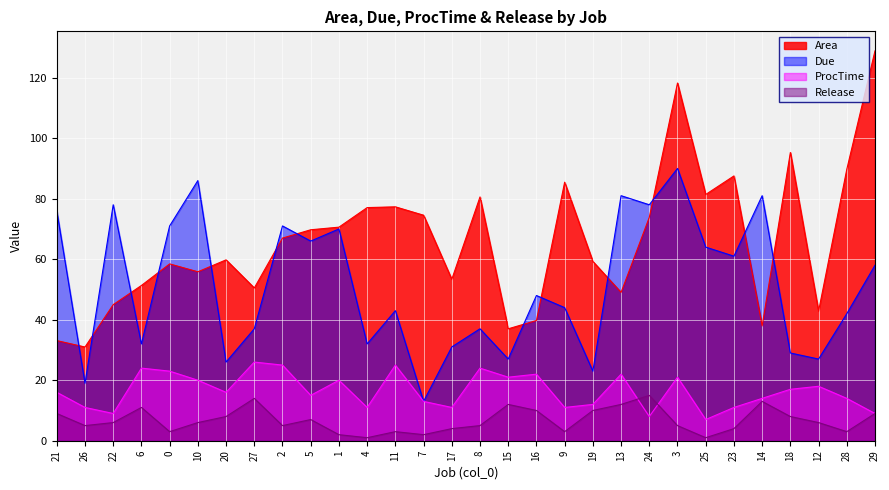

How many intersections are there between ProcTime and Release?

2